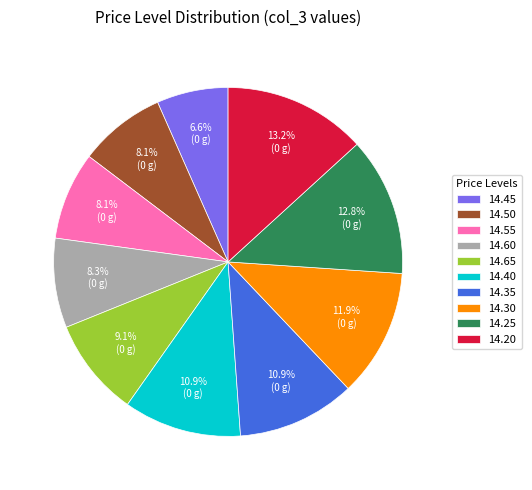

How many segments does this pie chart have?

10